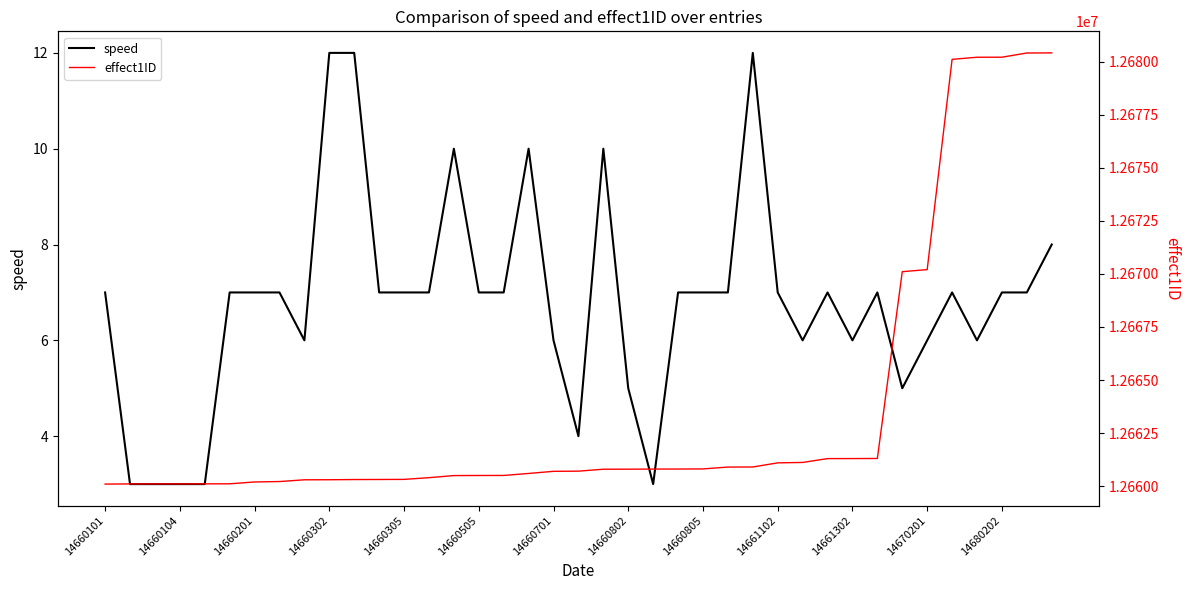

At which label does effect1ID first exceed 12660711?

20